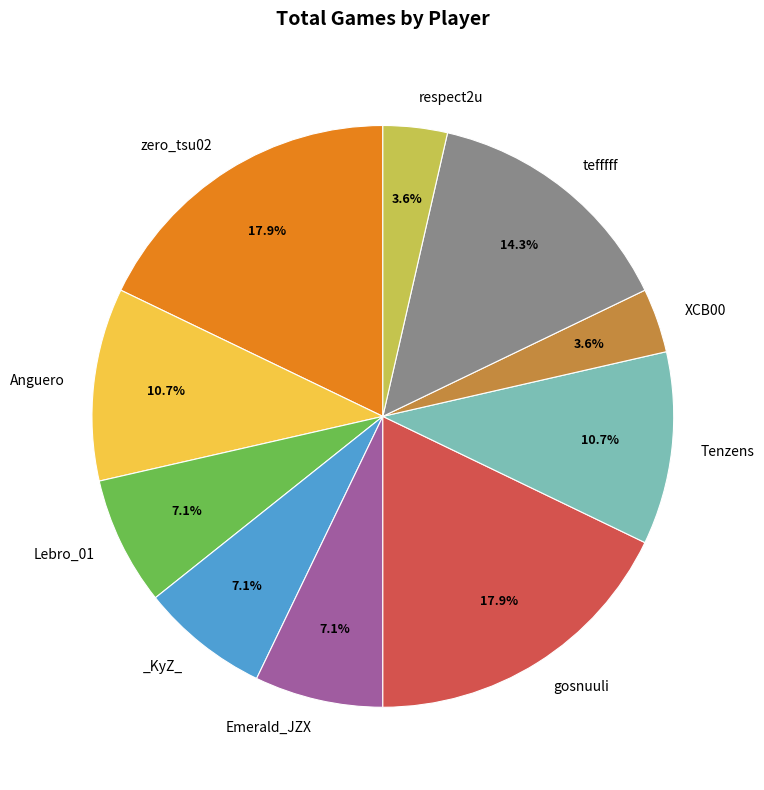

To the nearest percent, what is the average slice percentage?

10%